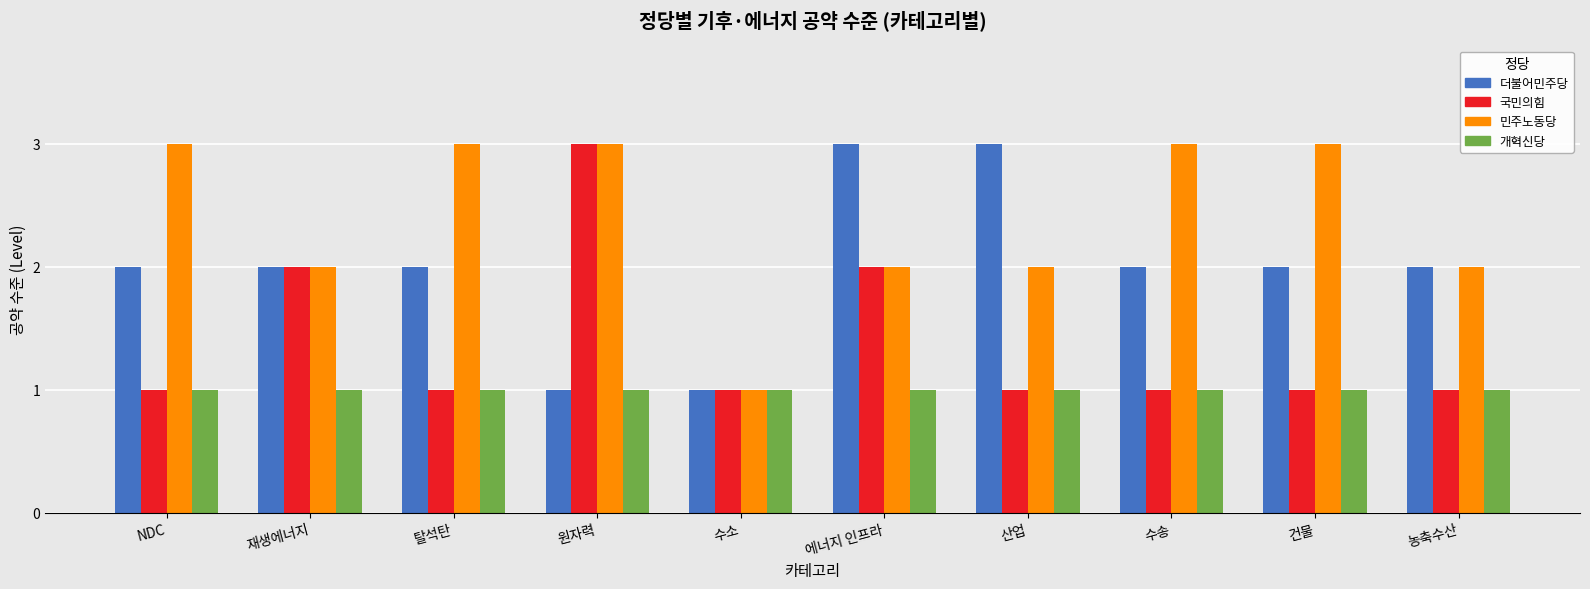

What is the sum of all 민주노동당 values?

24